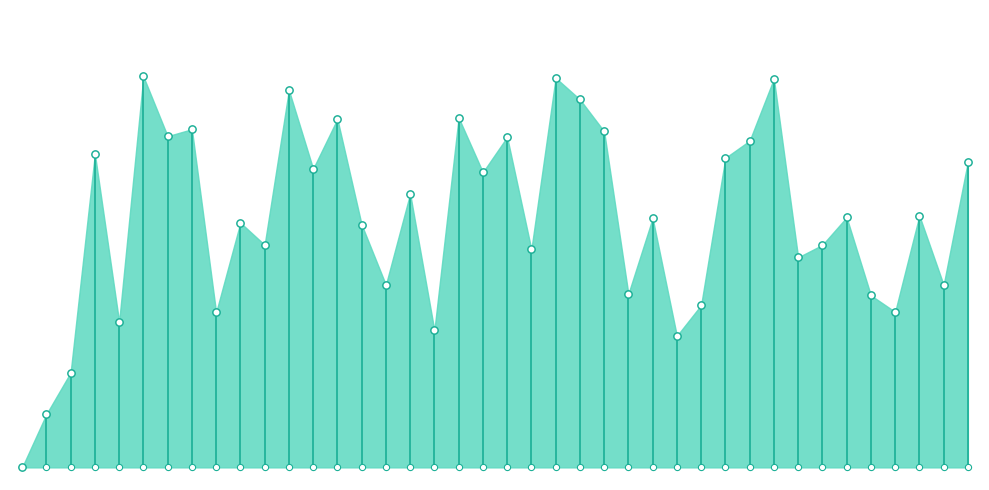

Approximately how many times larger is the value at 2020-06-08 compared to 2020-06-14?

1.0